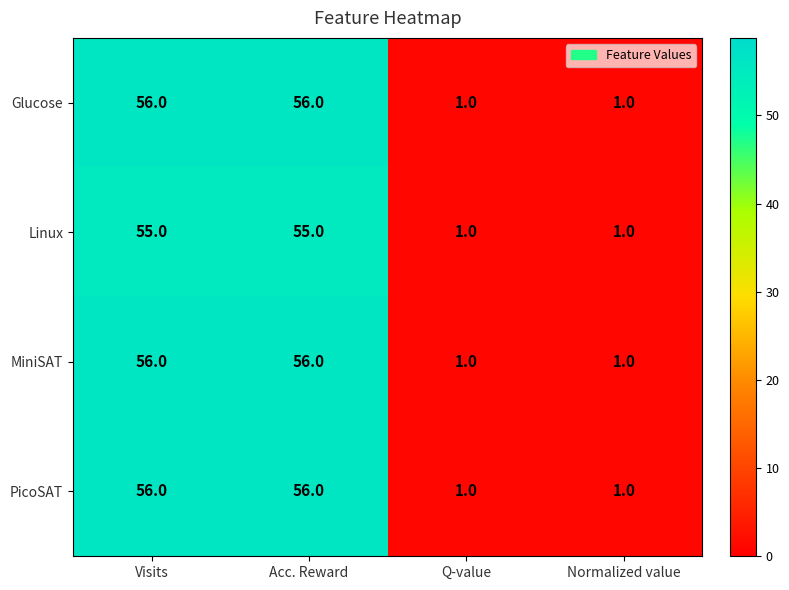

What is the difference between the maximum and minimum values in the Linux series?

54